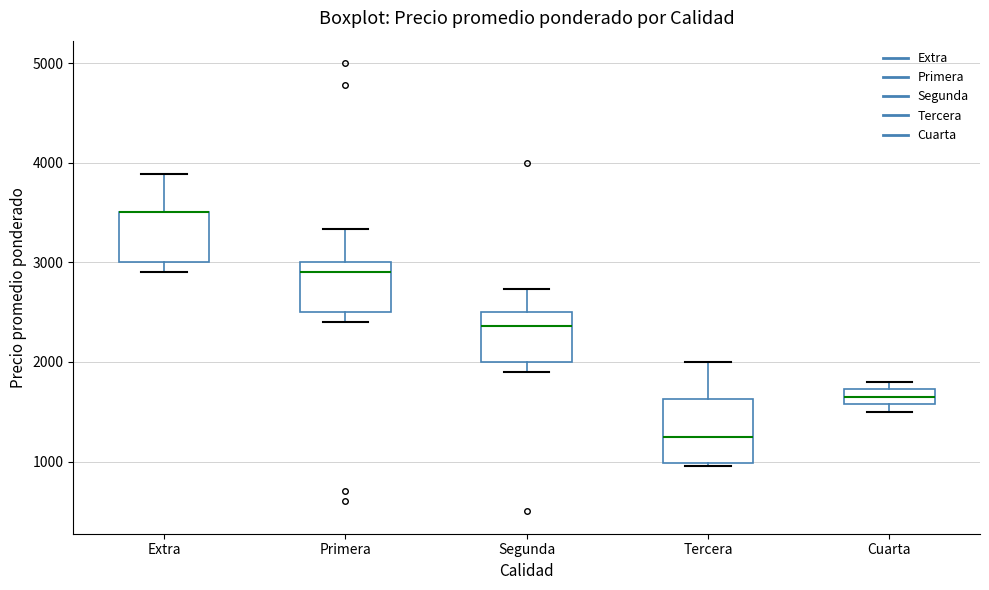

Where does the upper whisker of the box for Tercera end on the y-axis? The values are not printed on the chart, so give them approximately, as read against the axis.

2000